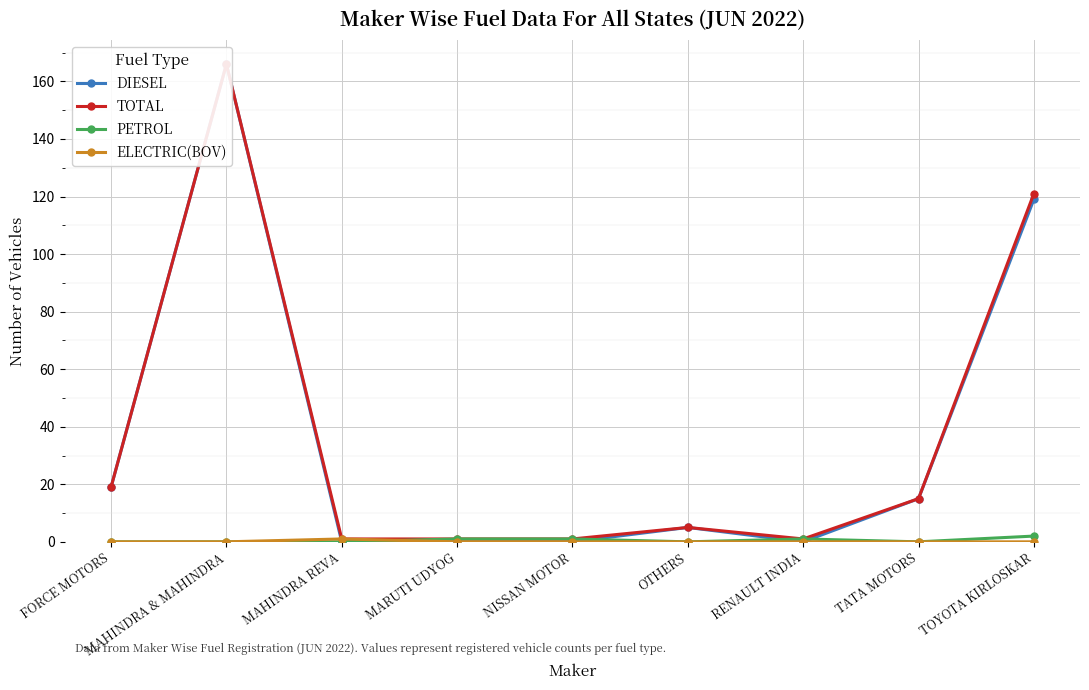

At how many categories does at least one series exceed 56?

2